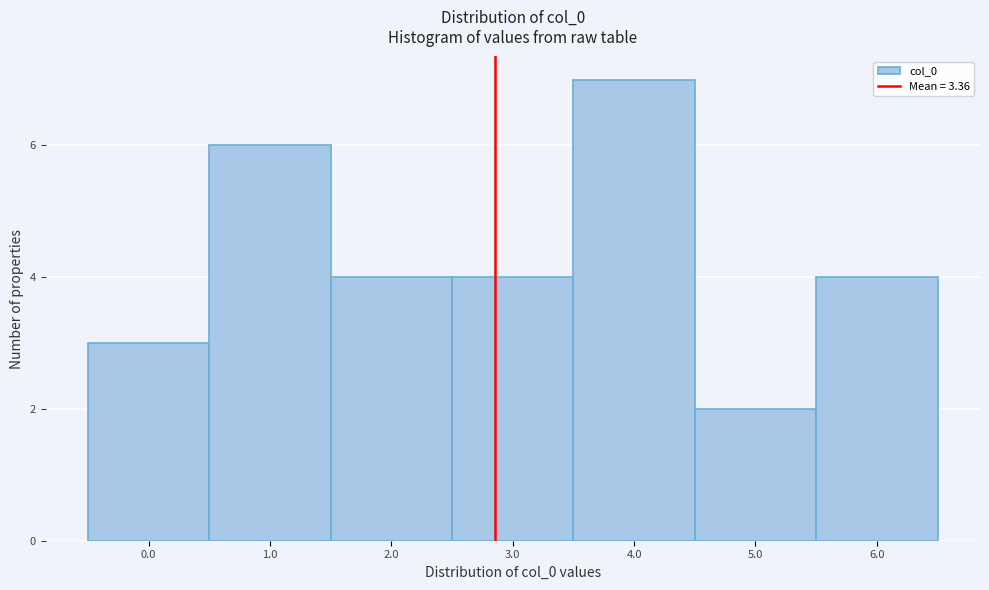

Reading left to right, extract all data points from this chart.

3	6	4	4	7	2	4